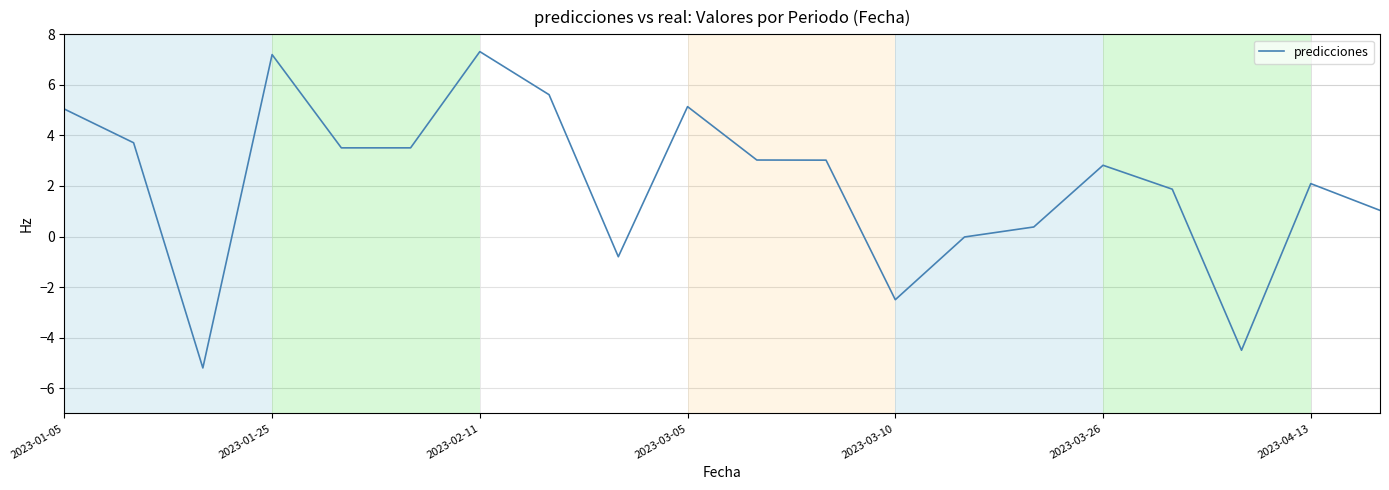

What is the difference between the maximum and minimum values?

12.5